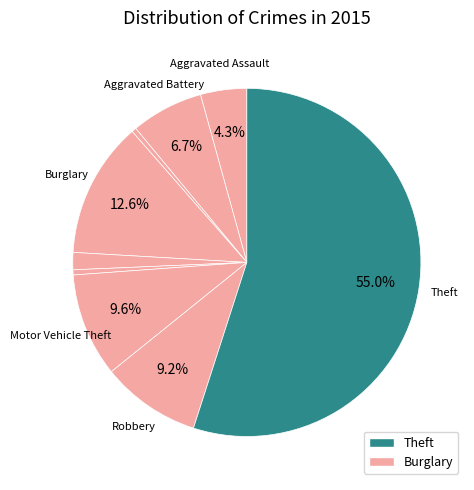

Count the number of slices in the pie.

9